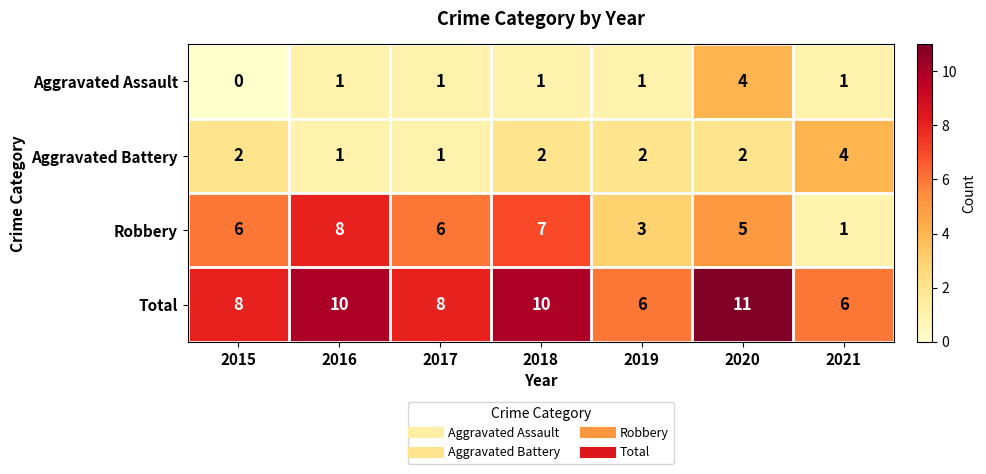

What is the greatest value displayed?

11